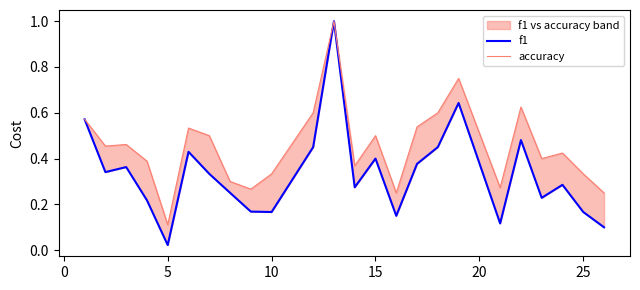

What is the difference between the f1 values at 10 and 12?

0.1